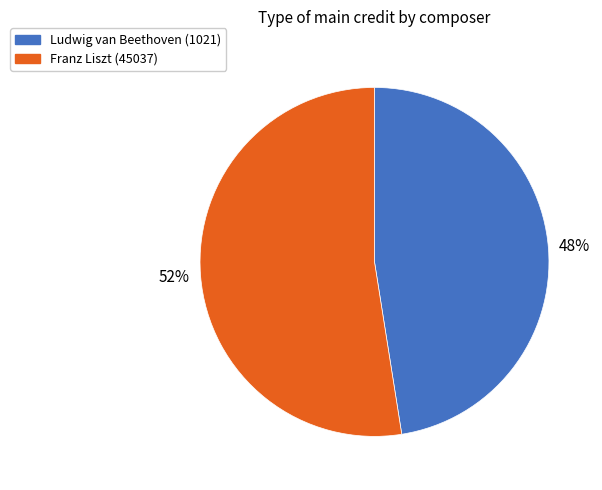

True or false: Franz Liszt (45037) accounts for 52% of the total.

True